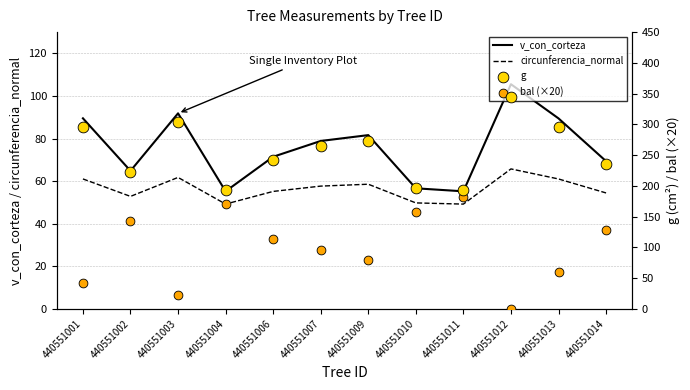

Is the value of g at 440551002 greater than the value of circunferencia_normal at 440551007?

Yes